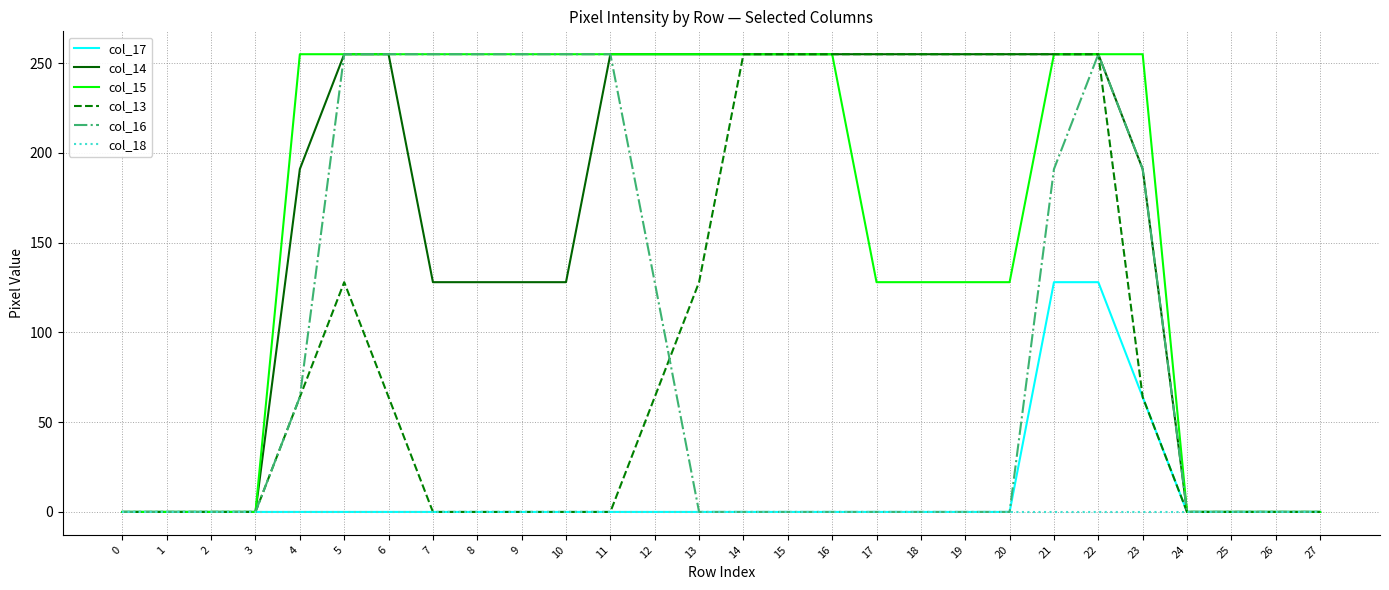

What is the greatest value displayed?

255